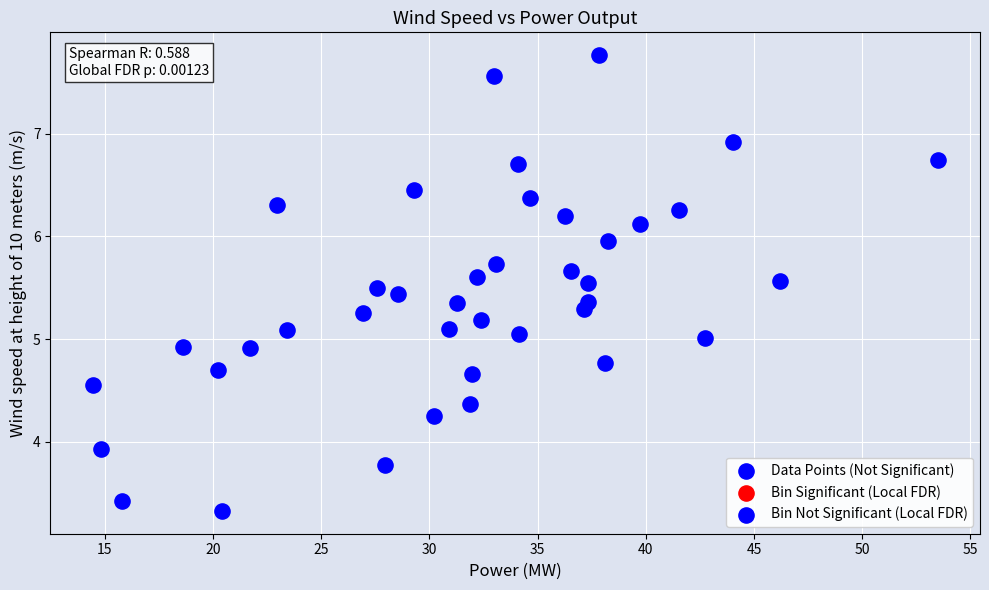

What is the range of Y values (max minus min)?

4.4